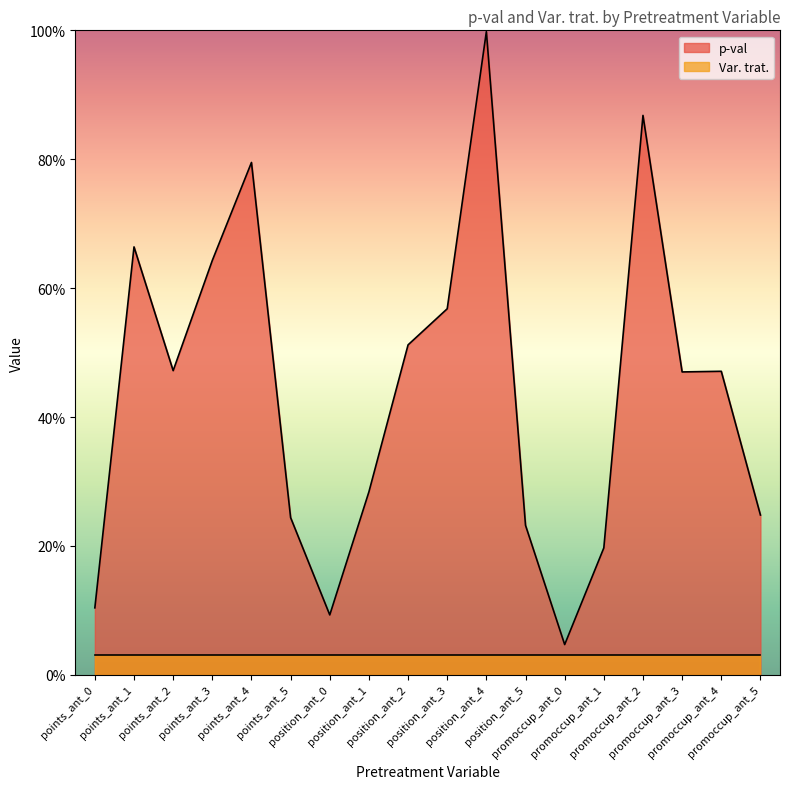

Reading left to right, transcribe all the data shown in this chart.

0.1	0.7	0.5	0.6	0.8	0.2	0.1	0.3	0.5	0.6	1.0	0.2	0.0	0.2	0.9	0.5	0.5	0.2